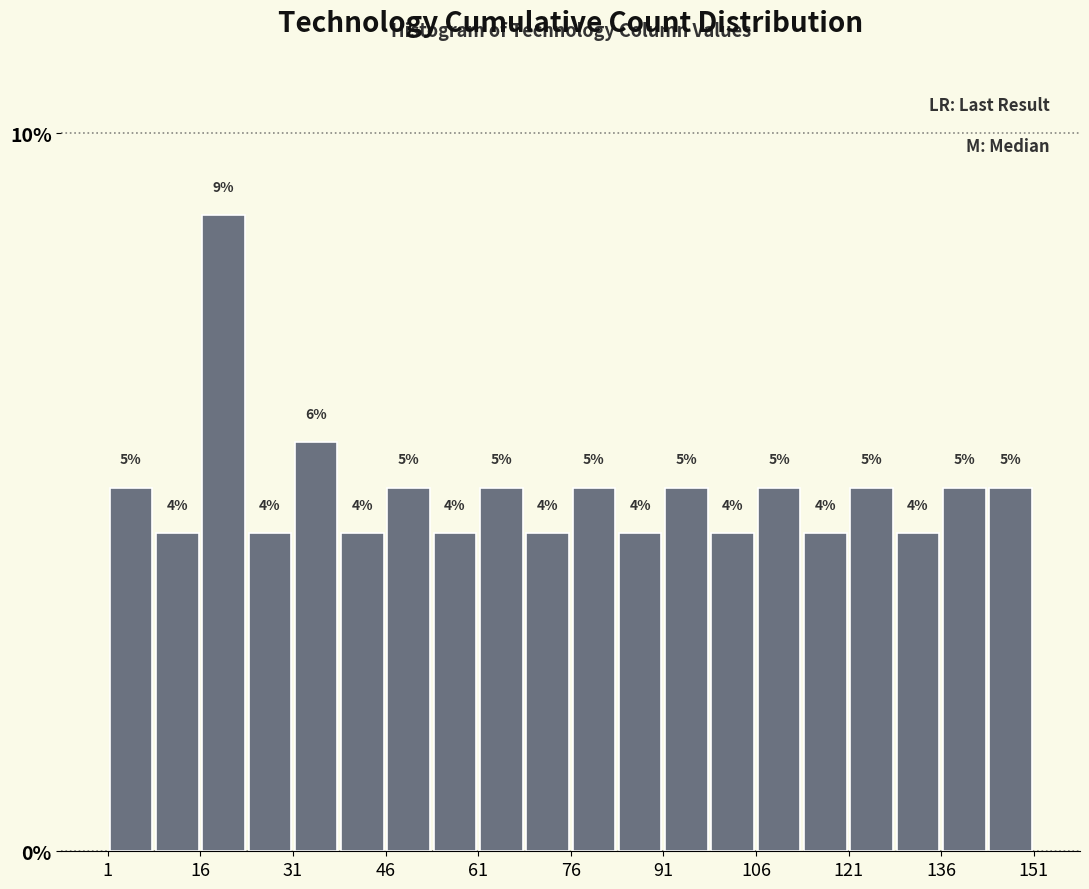

Read against the x-axis, roughly where is the centre of the tallest bar?

20